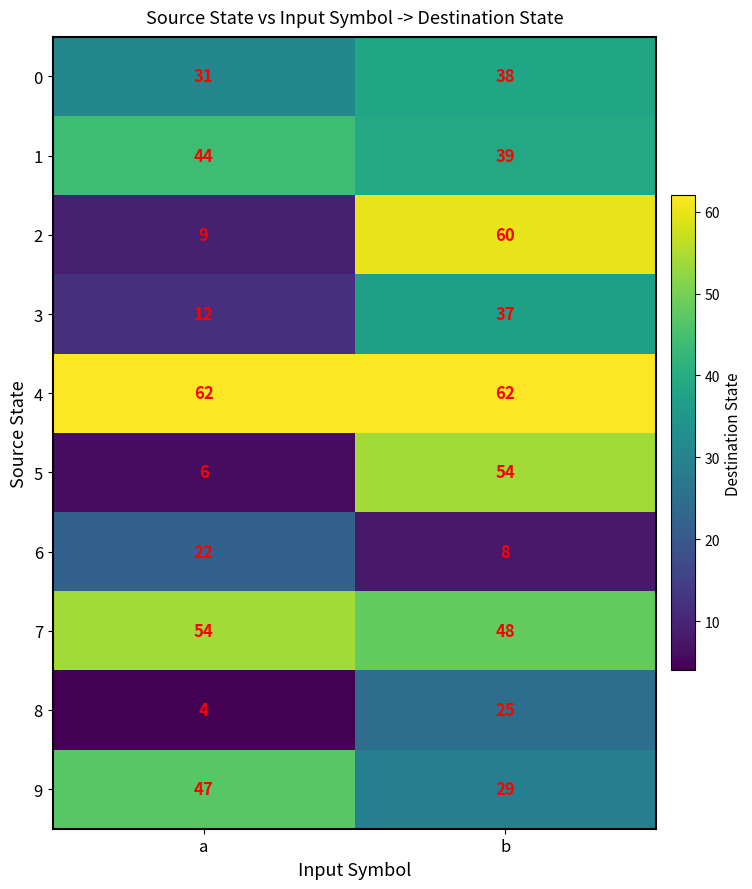

At which category is the sum across all series the highest?

b